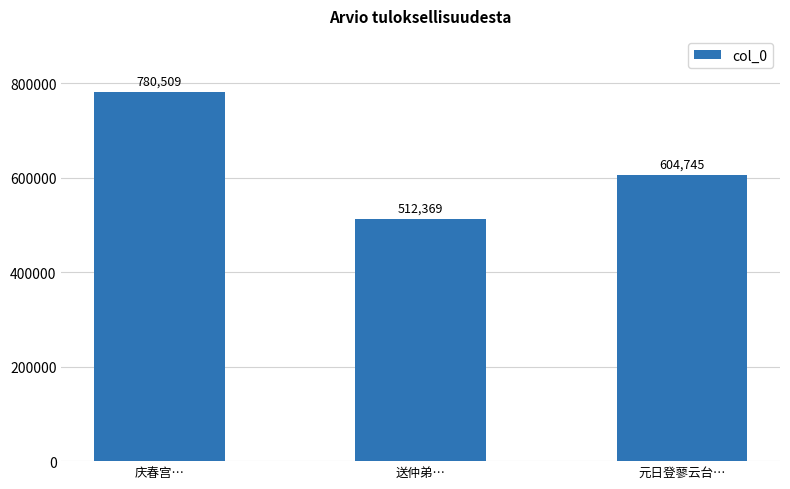

How many data points does each series have?

3